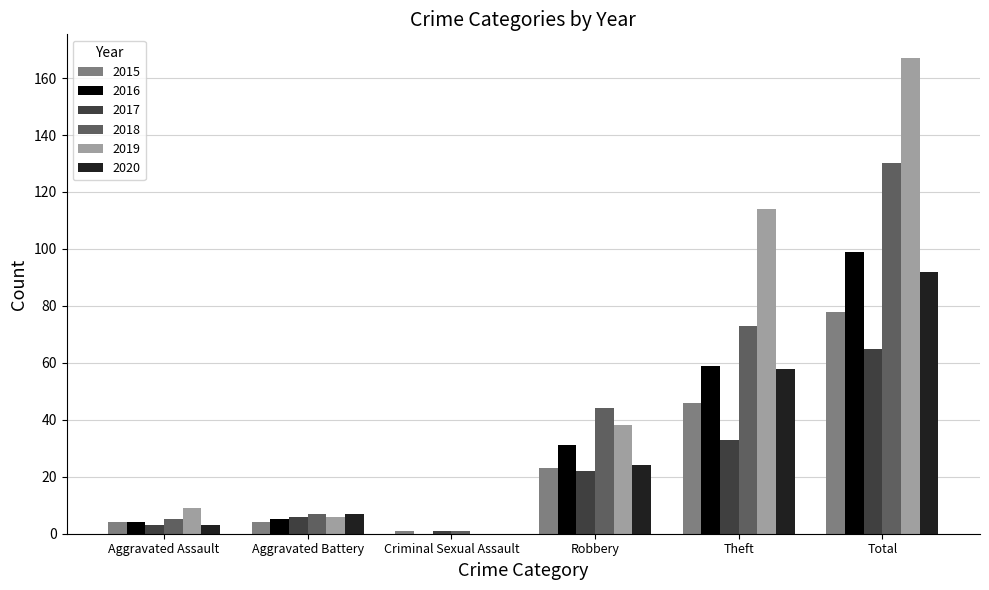

Which series has the largest total across all categories?

2019